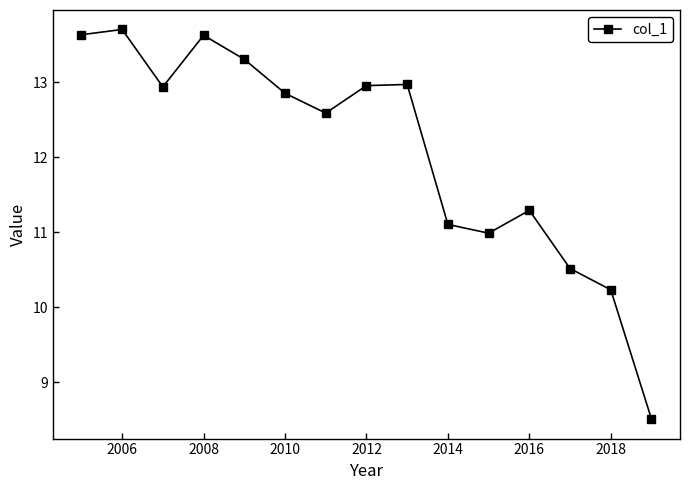

What is the value of the 1st point from the left?

13.6